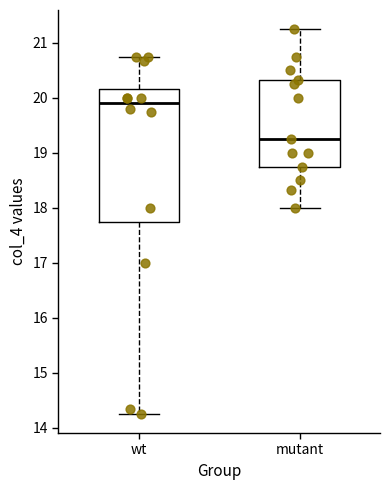

Where does the lower whisker of the box for wt end on the y-axis? The values are not printed on the chart, so give them approximately, as read against the axis.

14.3